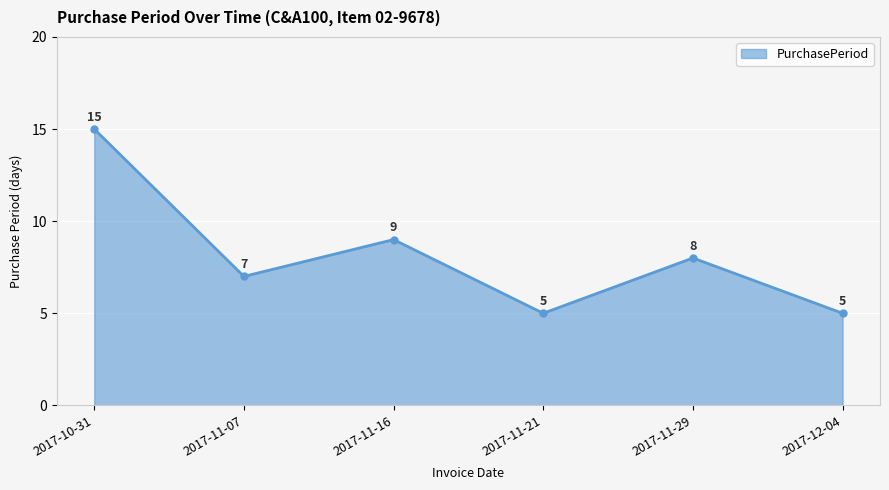

The chart shows a value of 3 at 2017-11-07. True or false?

False